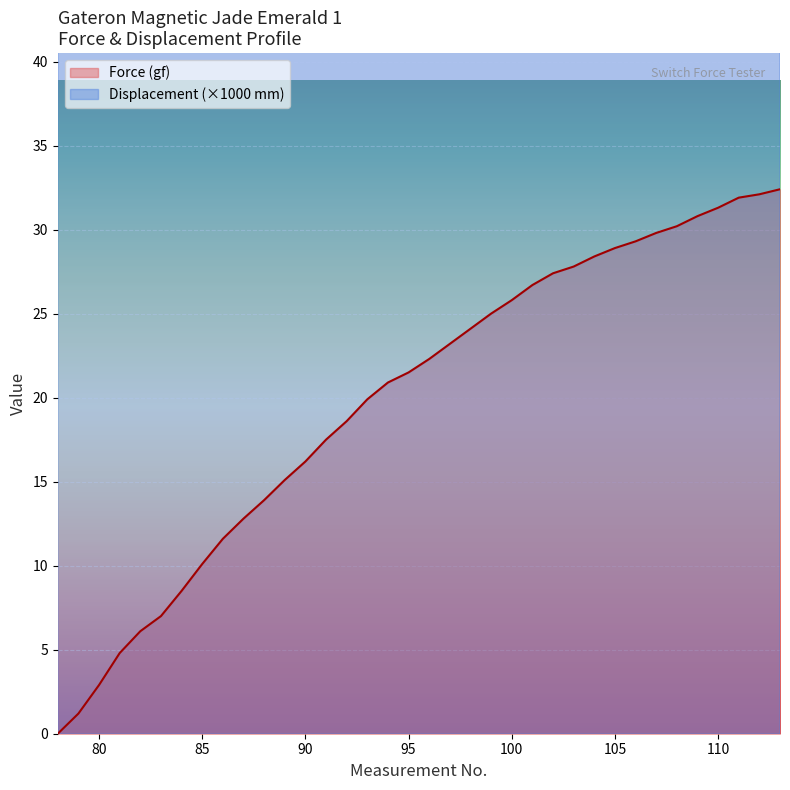

What is the highest value of the Force (gf) series?

32.4